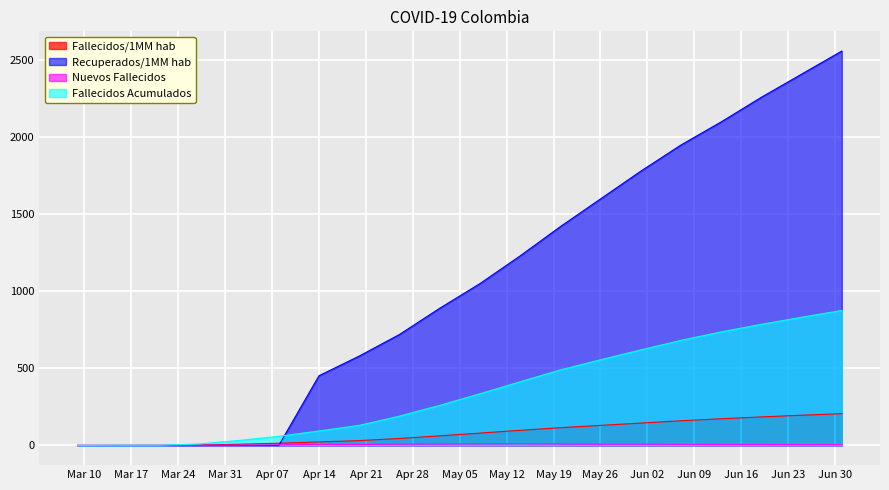

True or false: Fallecidos/1MM hab has more than 1 interior local peaks.

False